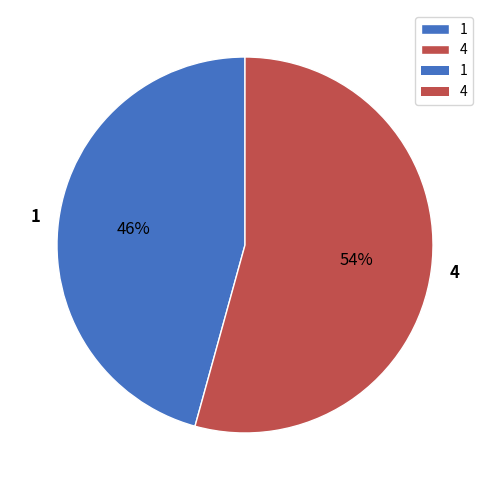

What is the ratio of the value at 4 to the value at 1?

1.2